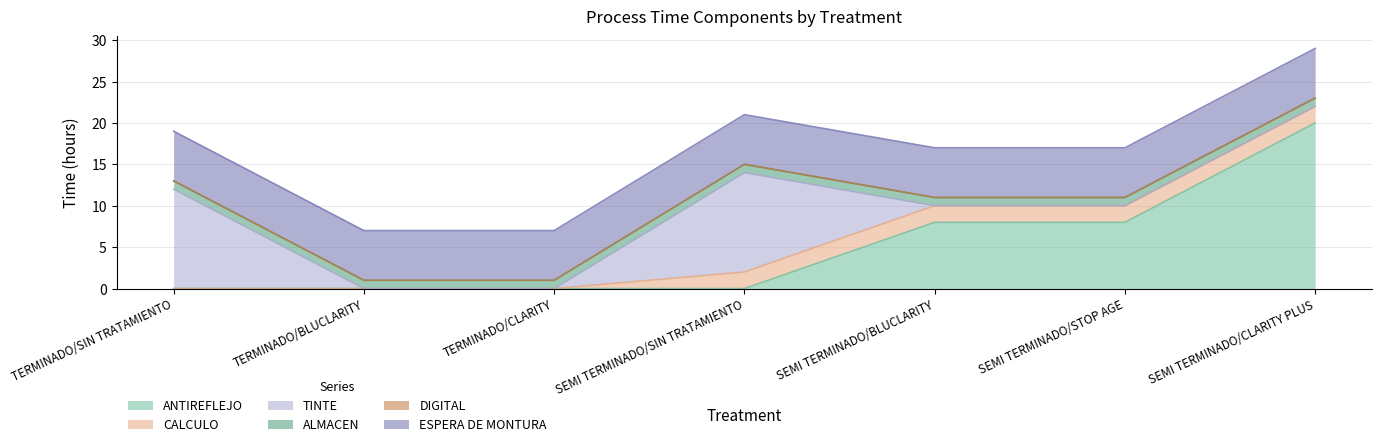

True or false: CALCULO and ESPERA DE MONTURA intersect in this chart.

False